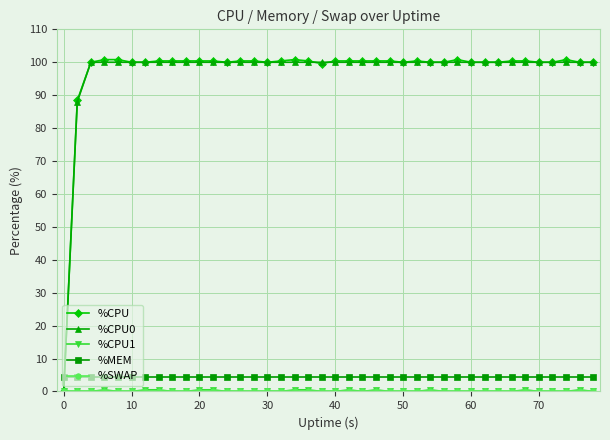

Does the chart have visible grid lines?

Yes